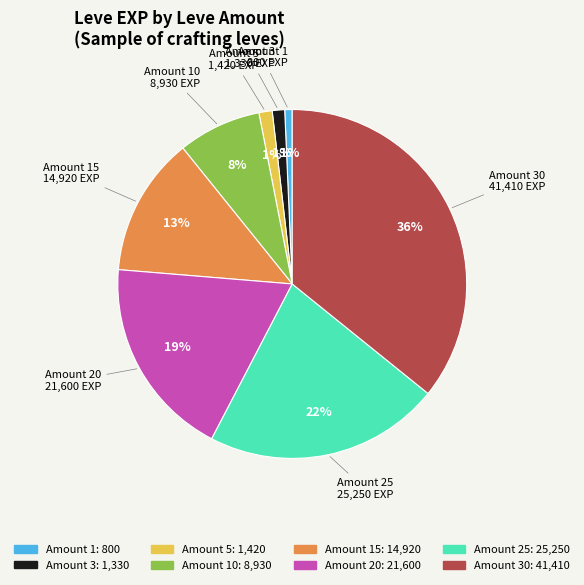

Is there a majority slice in this chart?

No